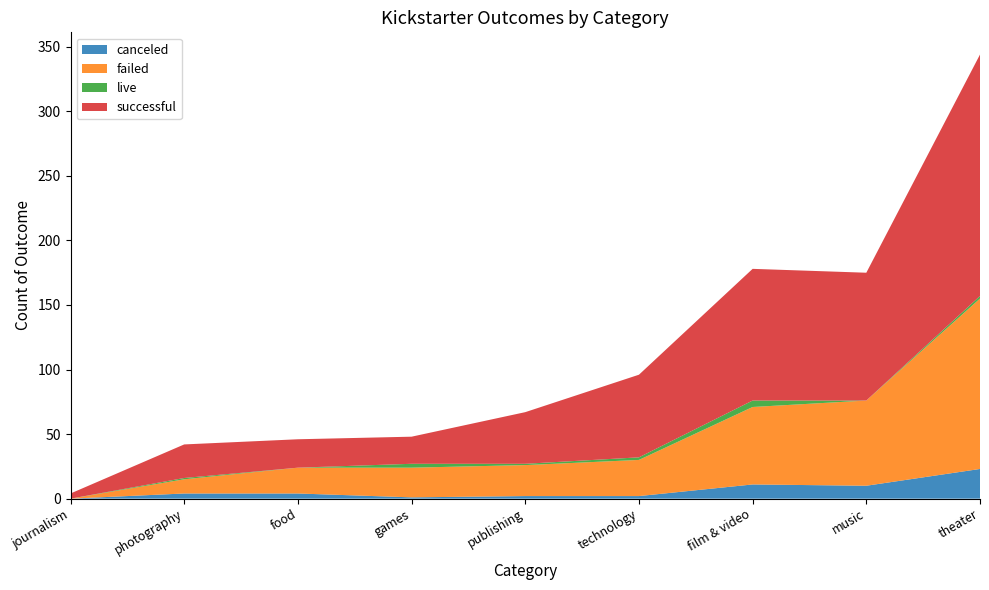

Reading left to right, extract all data points from this chart.

canceled: journalism=0	photography=4	food=4	games=1	publishing=2	technology=2	film & video=11	music=10	theater=23
failed: journalism=0	photography=11	food=20	games=23	publishing=24	technology=28	film & video=60	music=66	theater=132
live: journalism=0	photography=1	food=0	games=3	publishing=1	technology=2	film & video=5	music=0	theater=2
successful: journalism=4	photography=26	food=22	games=21	publishing=40	technology=64	film & video=102	music=99	theater=187